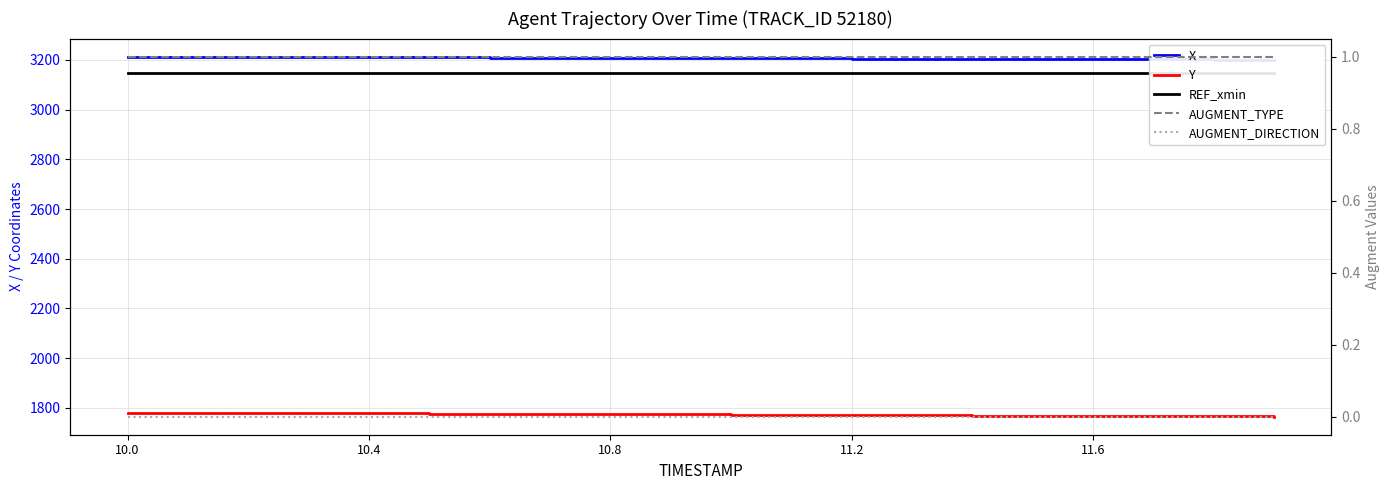

True or false: REF_xmin and X cross at least once.

False